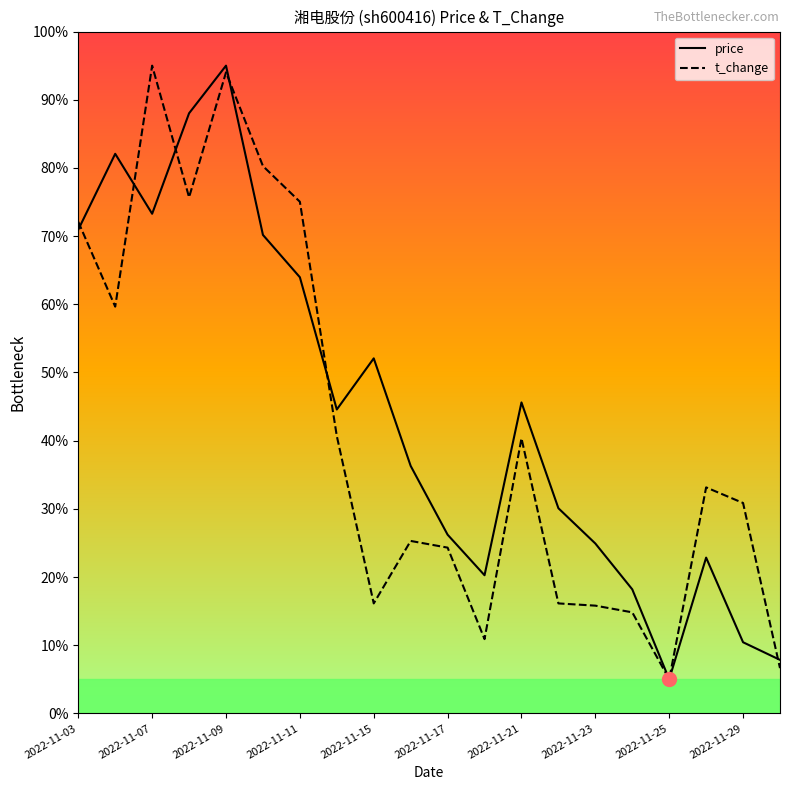

How many values in the price series are below 44?

10